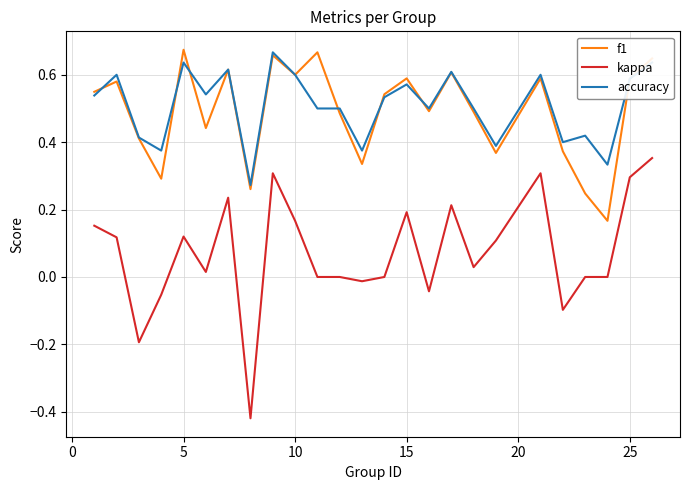

True or false: accuracy and kappa cross at least once.

False